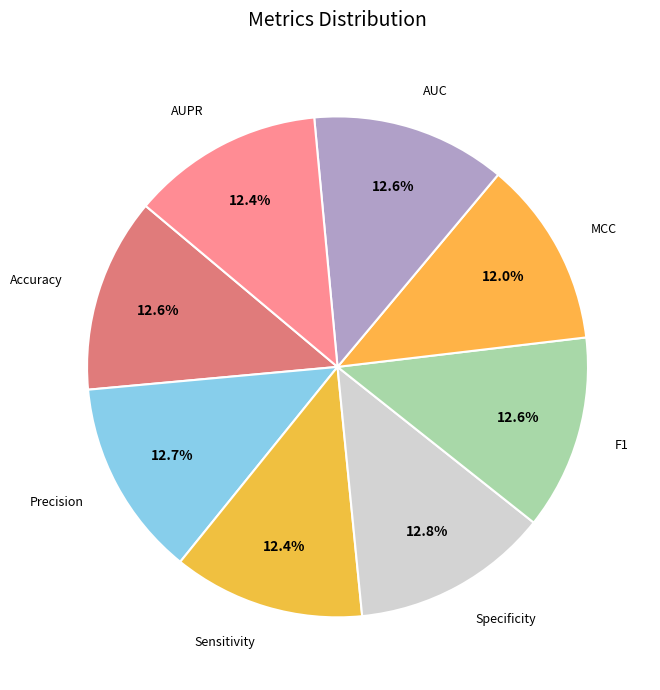

How many segments does this pie chart have?

8